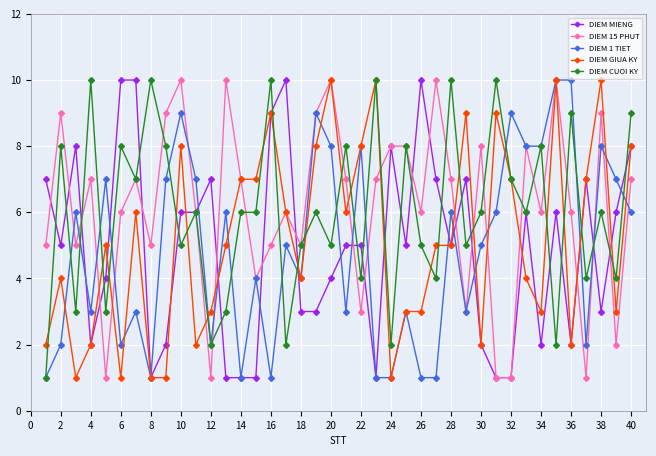

Does the chart display data point markers on the line(s)?

Yes